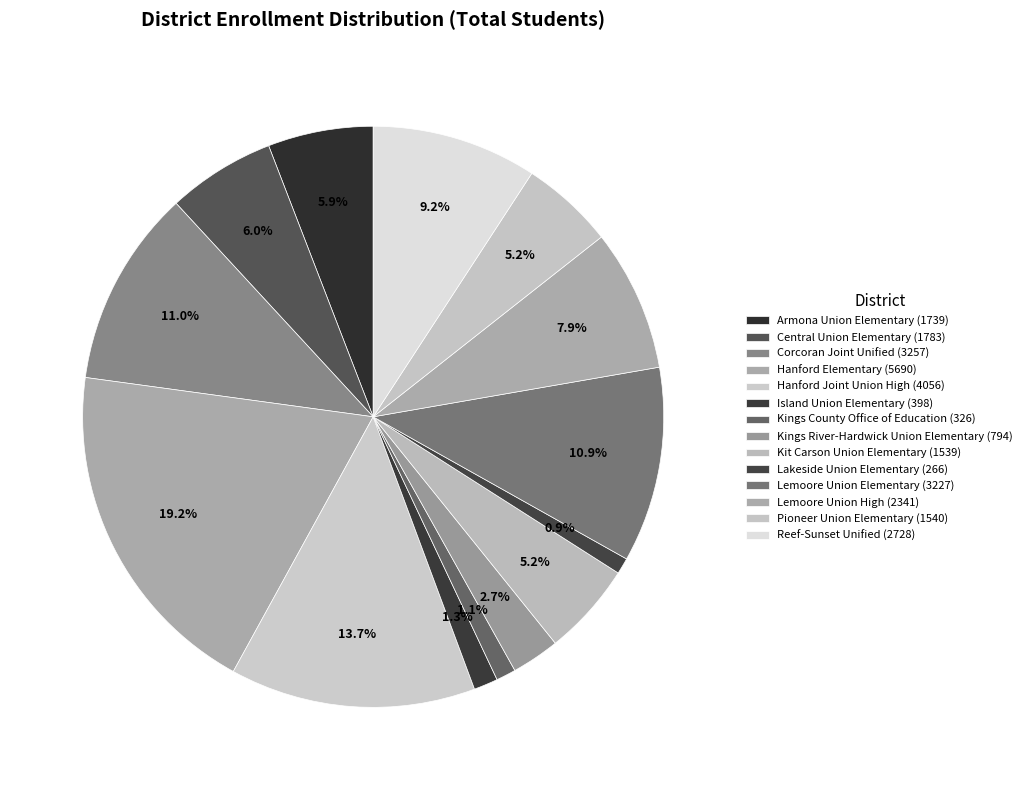

To the nearest percent, what percentage of the pie is Pioneer Union Elementary?

5%